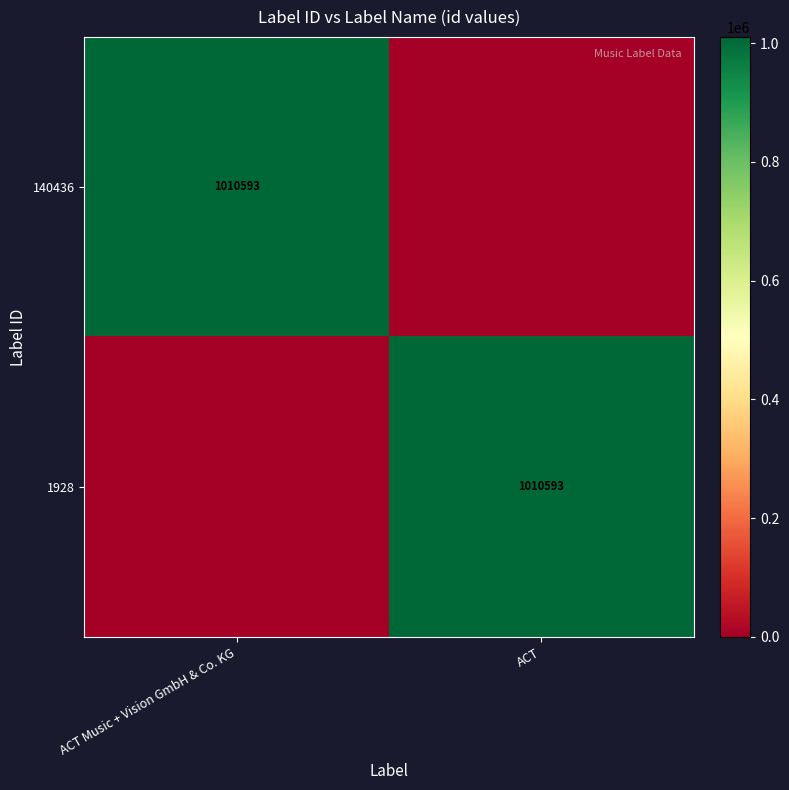

Is it true that 1928 equals 1010593 at ACT?

True